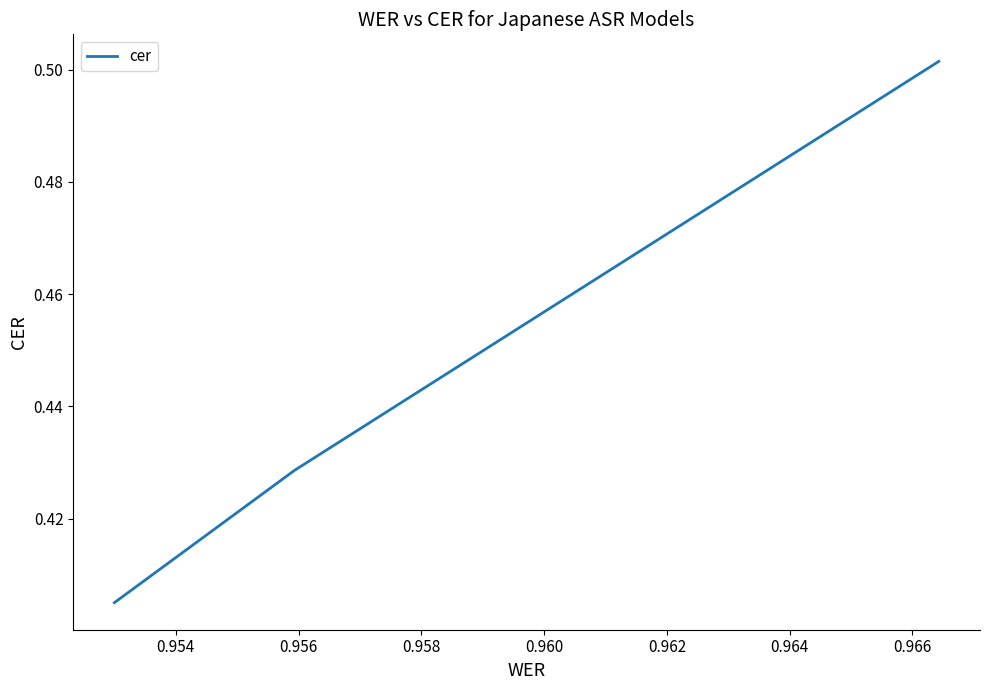

What value does the data have at 0.956?

0.4